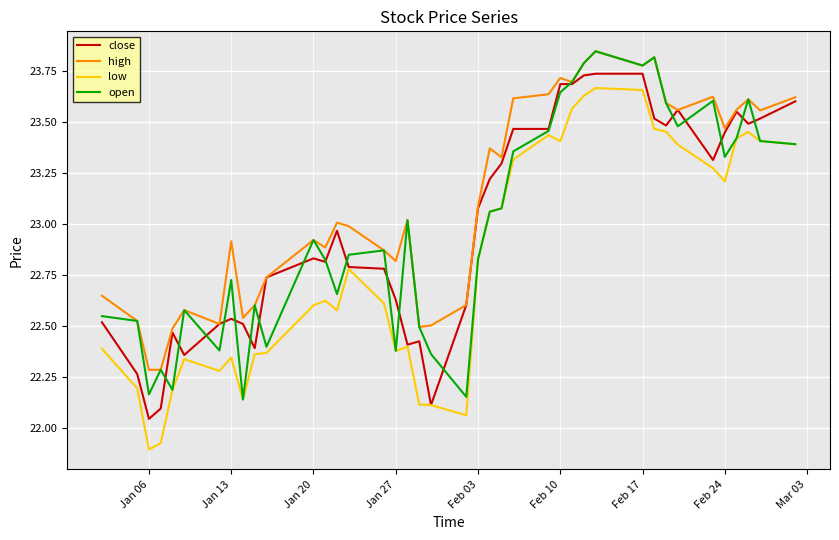

Which series has the largest range (max minus min)?

low